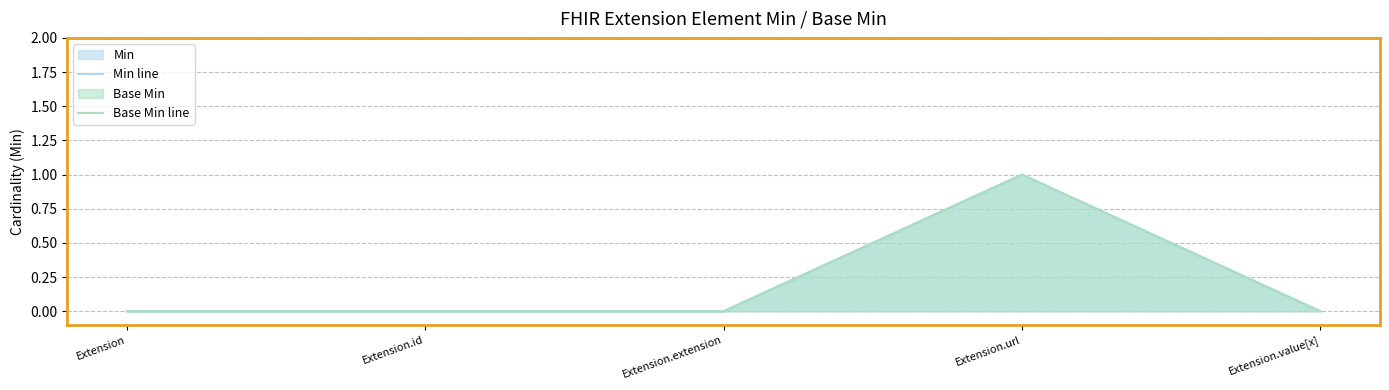

How many series are shown in this chart?

2